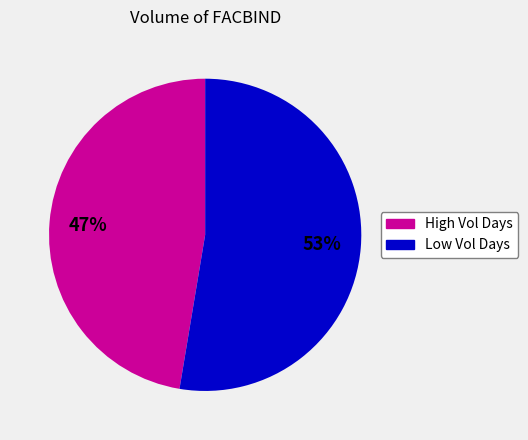

Is there any slice that represents more than half of the pie?

Yes